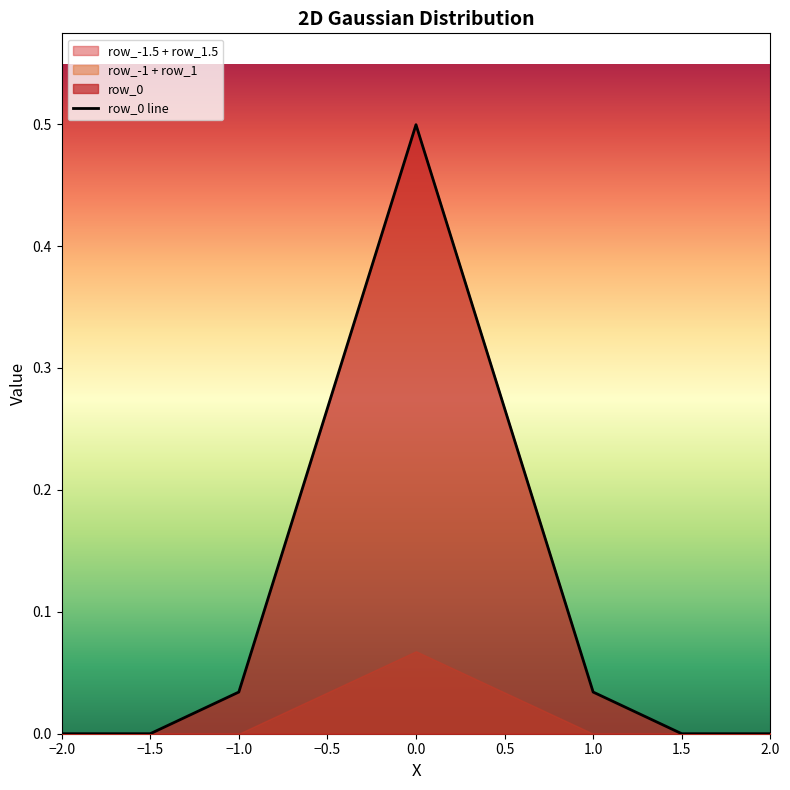

Between −0.5 and 1.0, which is larger?

−0.5